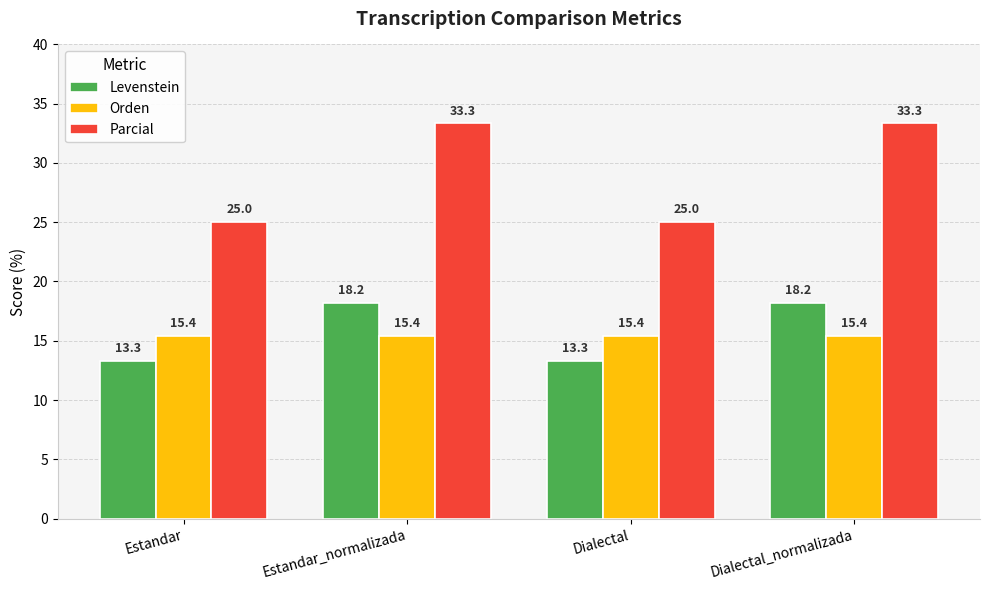

Which series has the largest total across all categories?

Parcial